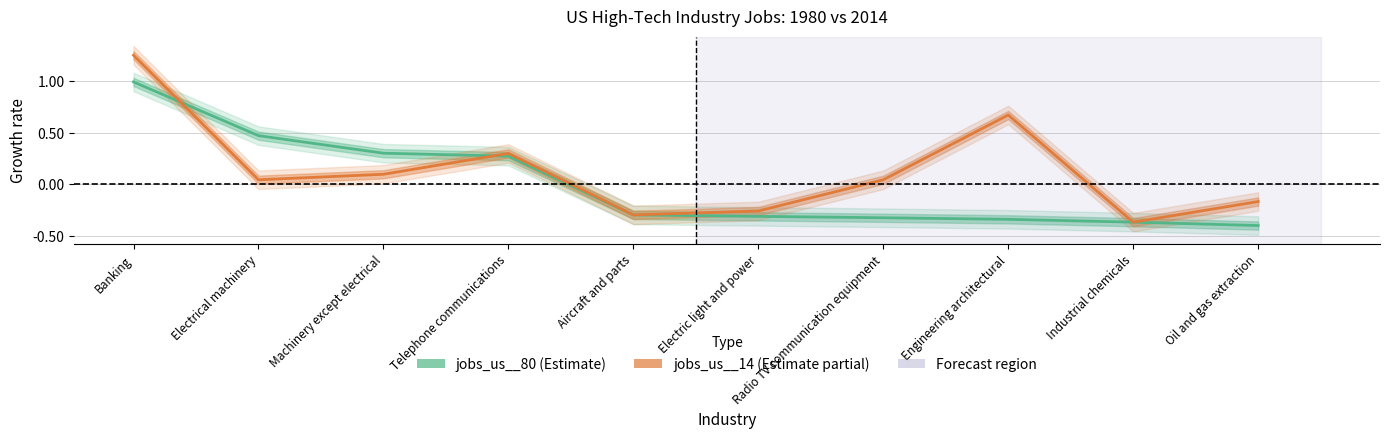

What is the sum of the jobs_us__14 values at Machinery except electrical and Electrical machinery?

0.1